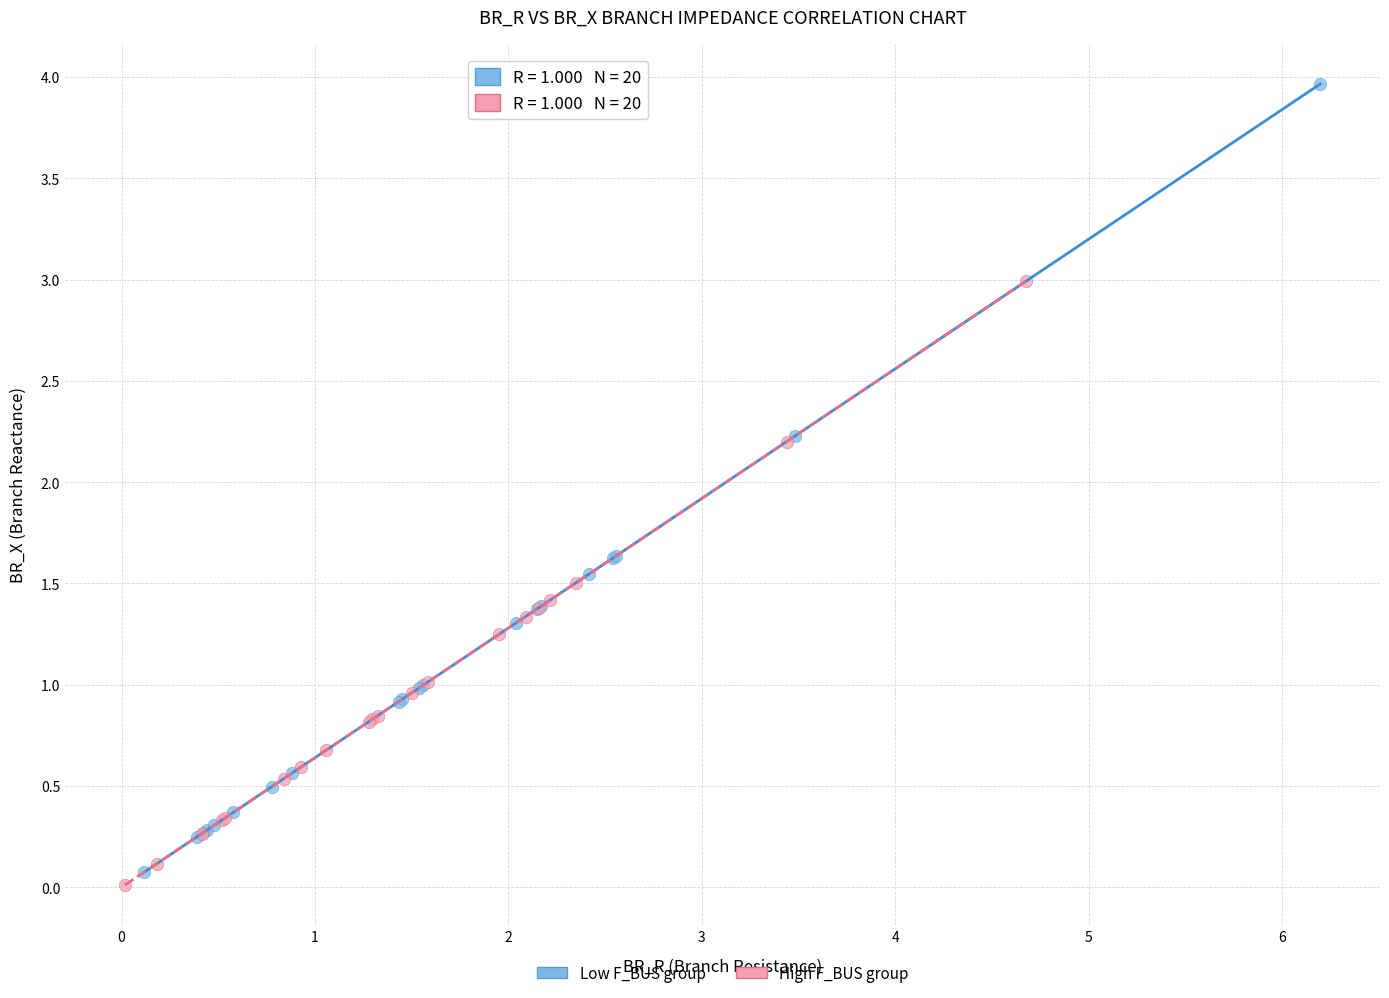

Which series has the widest spread of Y values?

Low F_BUS group